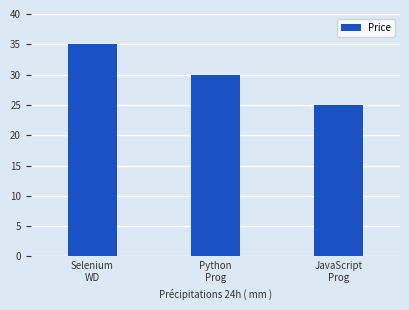

List the labels in order of value, smallest first.

JavaScript
Prog, Python
Prog, Selenium
WD